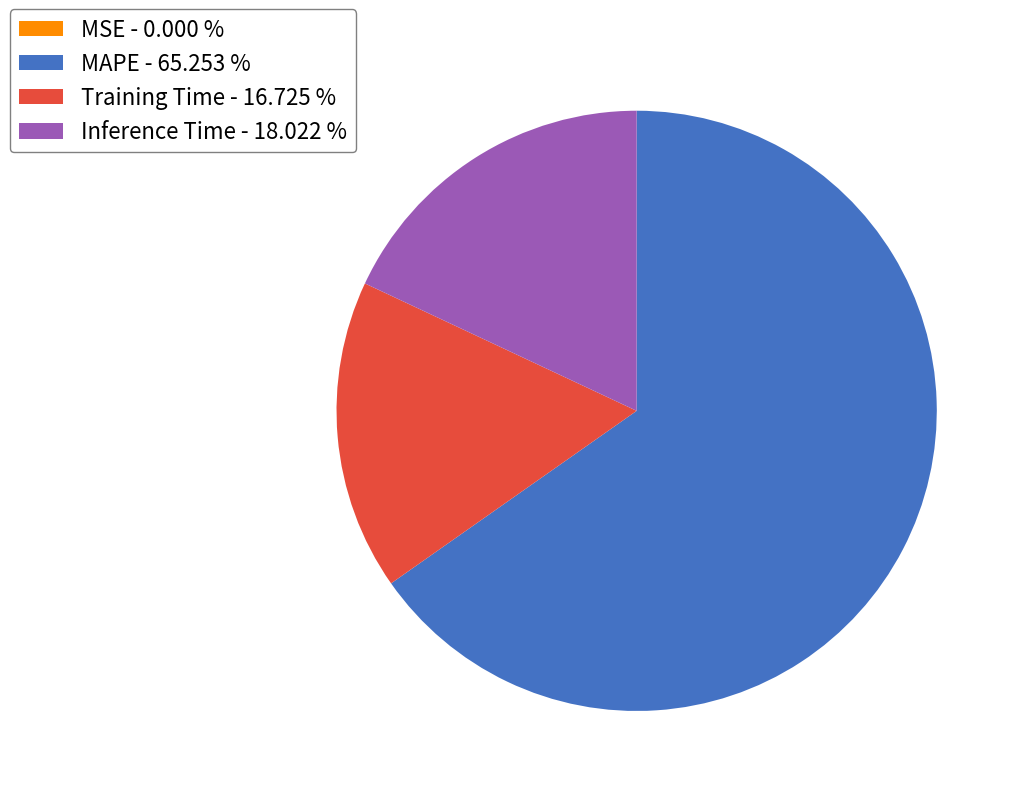

Is there a majority slice in this chart?

Yes